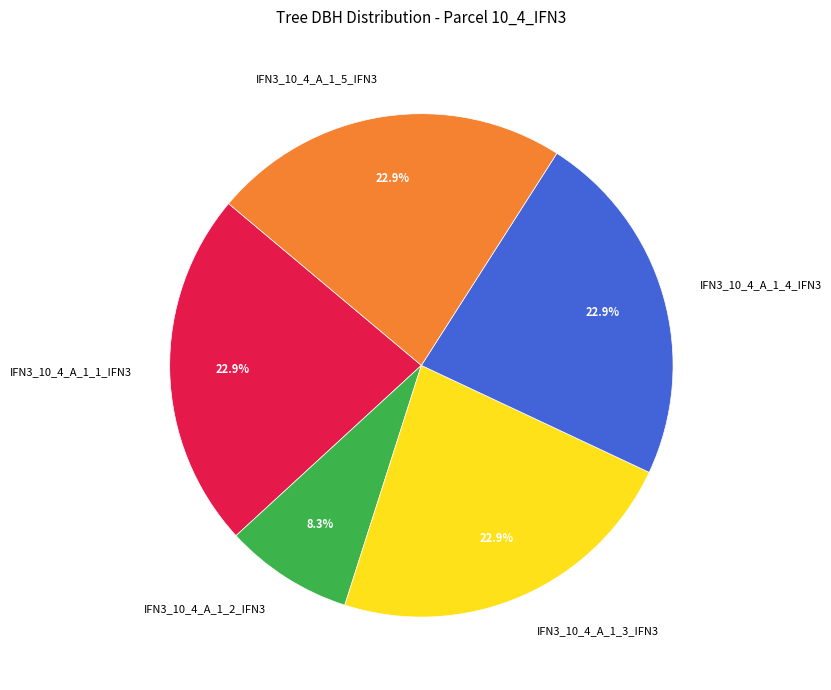

Approximately how many times larger is the value at IFN3_10_4_A_1_2_IFN3 compared to IFN3_10_4_A_1_4_IFN3?

0.4